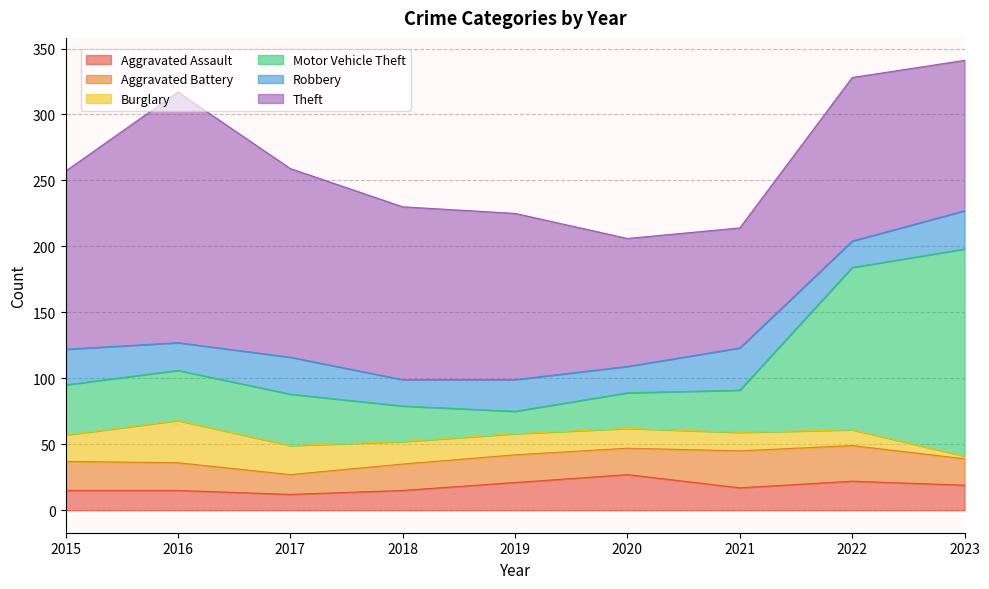

What is the difference between the maximum and second lowest values in the Burglary series?

20